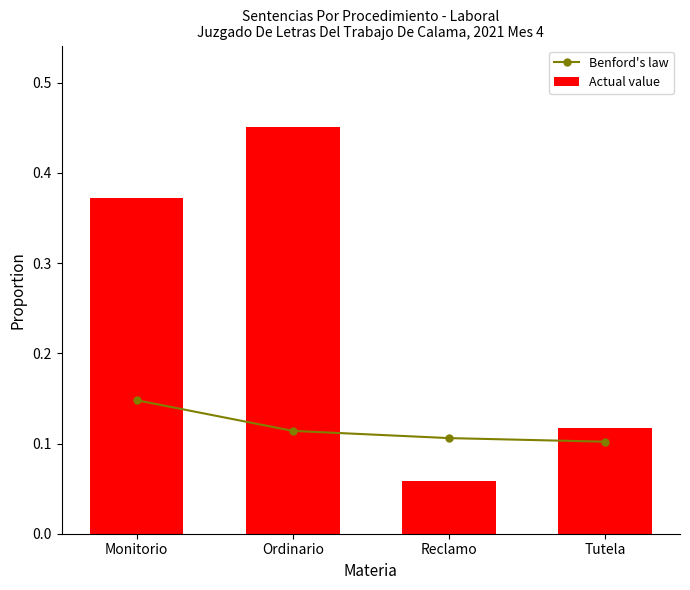

Reading left to right, list all the values displayed in this chart.

Benford's law: 0.1	0.1	0.1	0.1
Actual value: 0.4	0.5	0.1	0.1